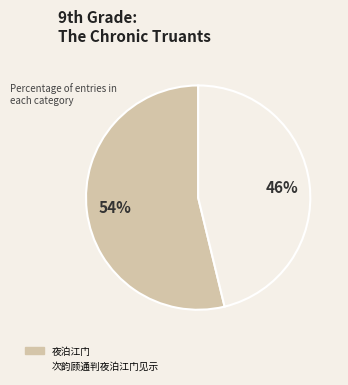

What is the ratio of the value at 次韵顾通判夜泊江门见示 to the value at 夜泊江门?

0.9